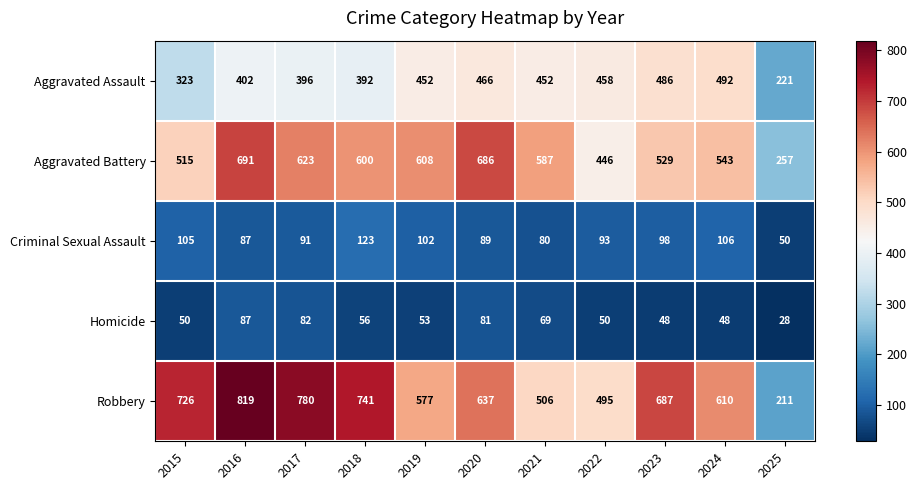

Between 2016 and 2021, which series saw the biggest shift?

Robbery